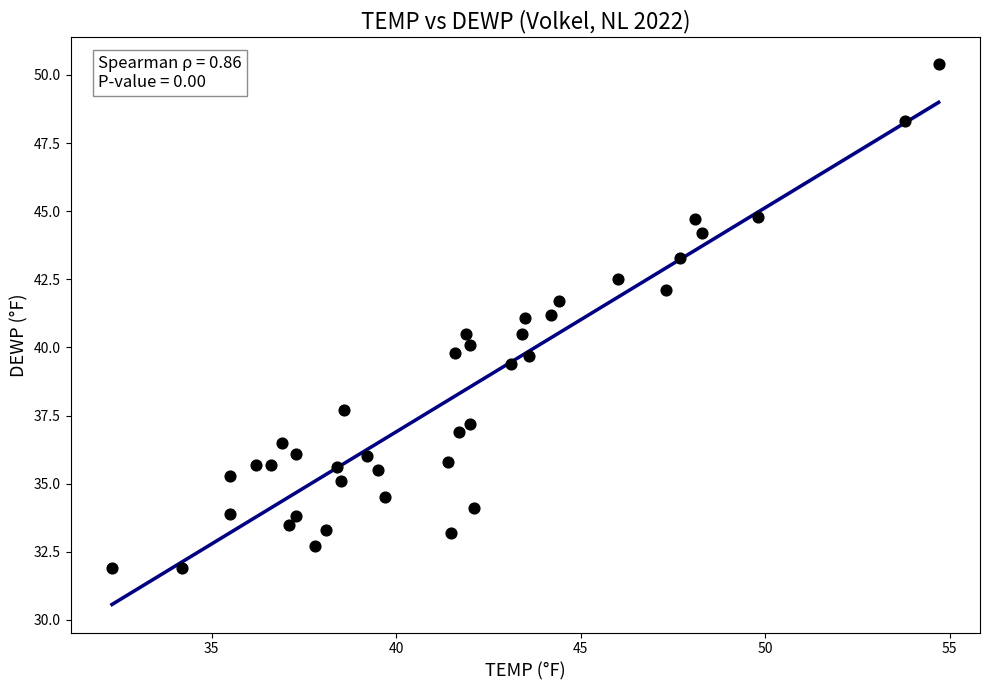

What is the range of X values (max minus min)?

22.4